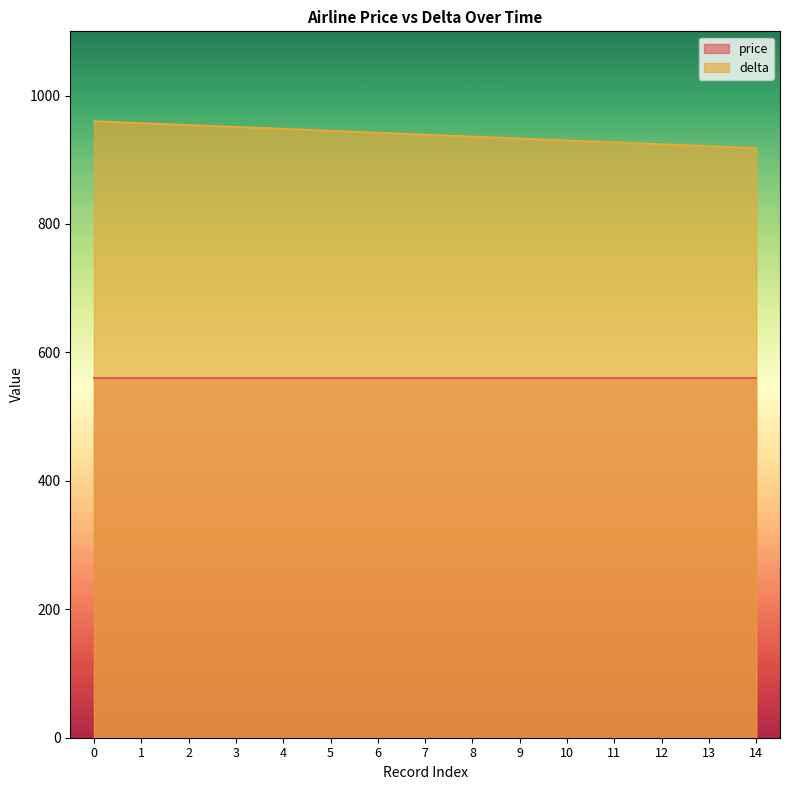

At which category does the chart reach its minimum across all series?

14